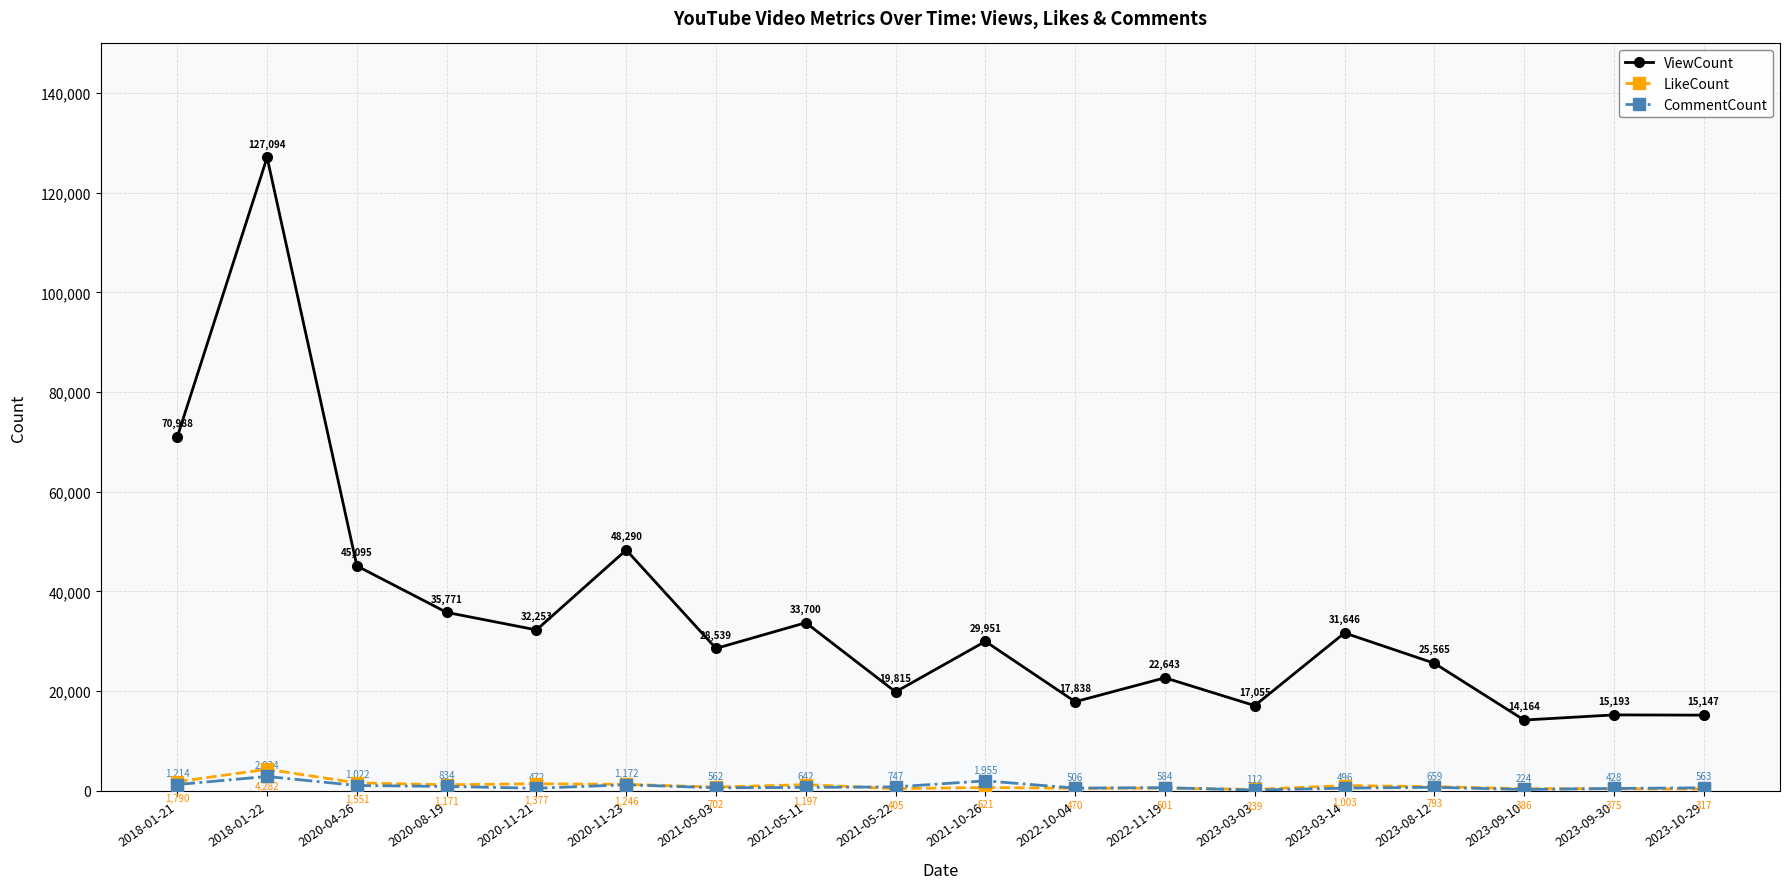

Reading right to left, transcribe all the data shown in this chart.

ViewCount: 2023-10-29=15147	2023-09-30=15193	2023-09-10=14164	2023-08-12=25565	2023-03-14=31646	2023-03-03=17055	2022-11-19=22643	2022-10-04=17838	2021-10-26=29951	2021-05-22=19815	2021-05-11=33700	2021-05-03=28539	2020-11-23=48290	2020-11-21=32253	2020-08-19=35771	2020-04-26=45095	2018-01-22=127094	2018-01-21=70988
LikeCount: 2023-10-29=317	2023-09-30=375	2023-09-10=386	2023-08-12=793	2023-03-14=1003	2023-03-03=239	2022-11-19=501	2022-10-04=470	2021-10-26=621	2021-05-22=405	2021-05-11=1197	2021-05-03=702	2020-11-23=1246	2020-11-21=1377	2020-08-19=1171	2020-04-26=1551	2018-01-22=4282	2018-01-21=1790
CommentCount: 2023-10-29=563	2023-09-30=428	2023-09-10=224	2023-08-12=659	2023-03-14=496	2023-03-03=112	2022-11-19=584	2022-10-04=506	2021-10-26=1955	2021-05-22=747	2021-05-11=642	2021-05-03=562	2020-11-23=1172	2020-11-21=472	2020-08-19=834	2020-04-26=1022	2018-01-22=2834	2018-01-21=1214